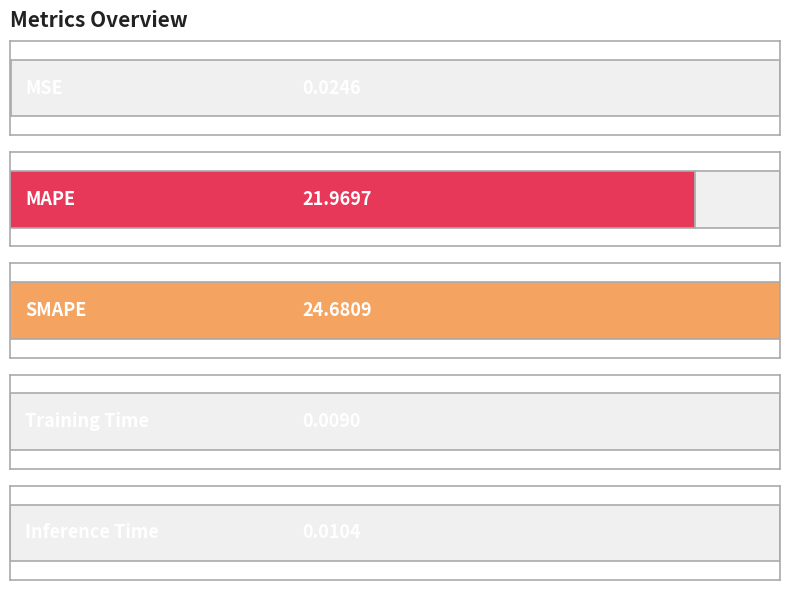

Rank the categories by value from lowest to highest.

Training Time, Inference Time, MSE, MAPE, SMAPE